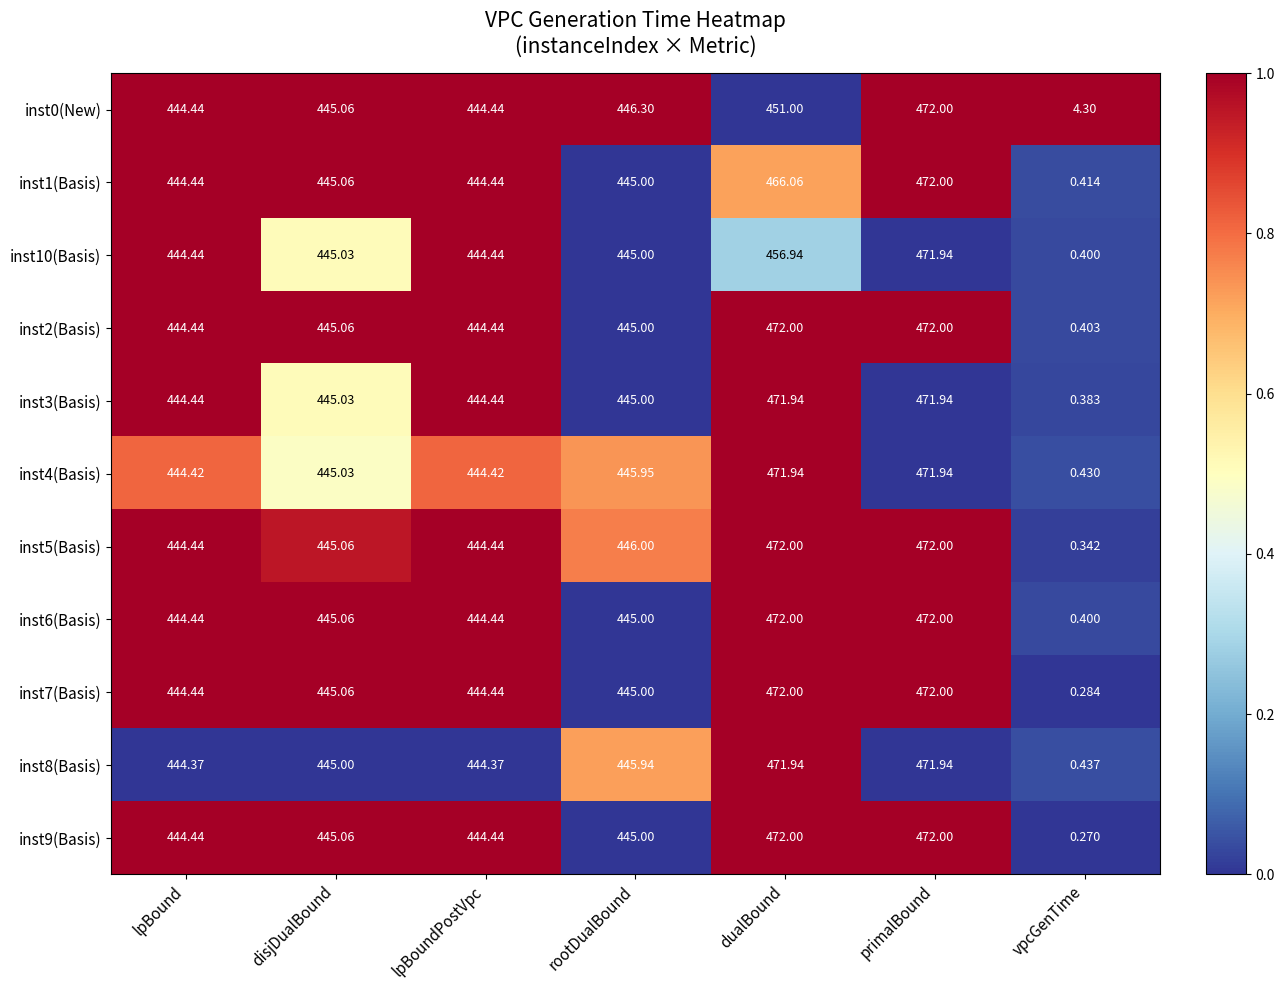

At which category is the sum across all series the highest?

primalBound